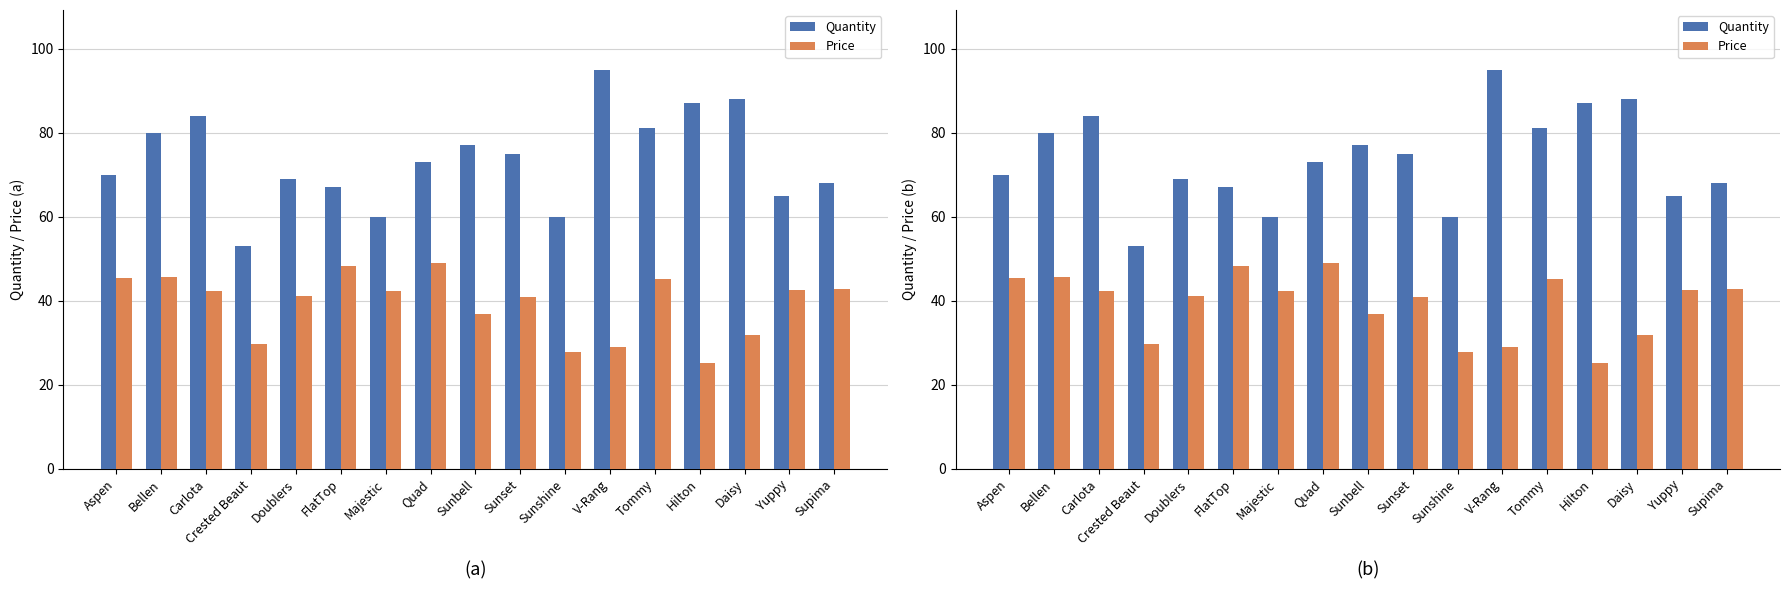

How many values in the Price series are below 42?

8